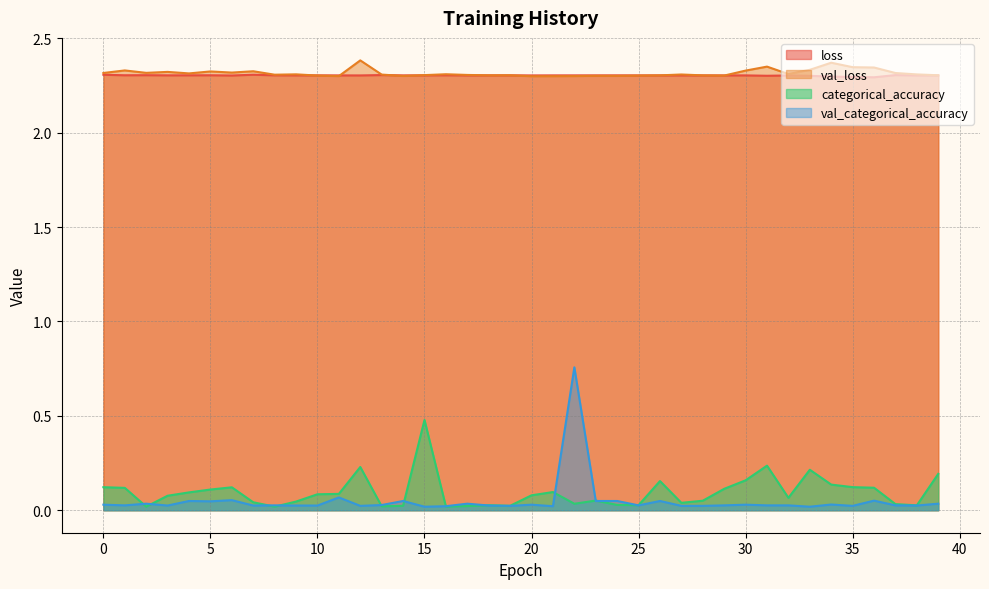

Reading left to right, transcribe all the data shown in this chart.

loss: 2.3	2.3	2.3	2.3	2.3	2.3	2.3	2.3	2.3	2.3	2.3	2.3	2.3	2.3	2.3	2.3	2.3	2.3	2.3	2.3	2.3	2.3	2.3	2.3	2.3	2.3	2.3	2.3	2.3	2.3	2.3	2.3	2.3	2.3	2.3	2.3	2.3	2.3	2.3	2.3
val_loss: 2.3	2.3	2.3	2.3	2.3	2.3	2.3	2.3	2.3	2.3	2.3	2.3	2.4	2.3	2.3	2.3	2.3	2.3	2.3	2.3	2.3	2.3	2.3	2.3	2.3	2.3	2.3	2.3	2.3	2.3	2.3	2.3	2.3	2.3	2.4	2.3	2.3	2.3	2.3	2.3
categorical_accuracy: 0.1	0.1	0.0	0.1	0.1	0.1	0.1	0.0	0.0	0.0	0.1	0.1	0.2	0.0	0.0	0.5	0.0	0.0	0.0	0.0	0.1	0.1	0.0	0.1	0.0	0.0	0.2	0.0	0.1	0.1	0.2	0.2	0.1	0.2	0.1	0.1	0.1	0.0	0.0	0.2
val_categorical_accuracy: 0.0	0.0	0.0	0.0	0.0	0.0	0.1	0.0	0.0	0.0	0.0	0.1	0.0	0.0	0.0	0.0	0.0	0.0	0.0	0.0	0.0	0.0	0.8	0.0	0.0	0.0	0.0	0.0	0.0	0.0	0.0	0.0	0.0	0.0	0.0	0.0	0.1	0.0	0.0	0.0